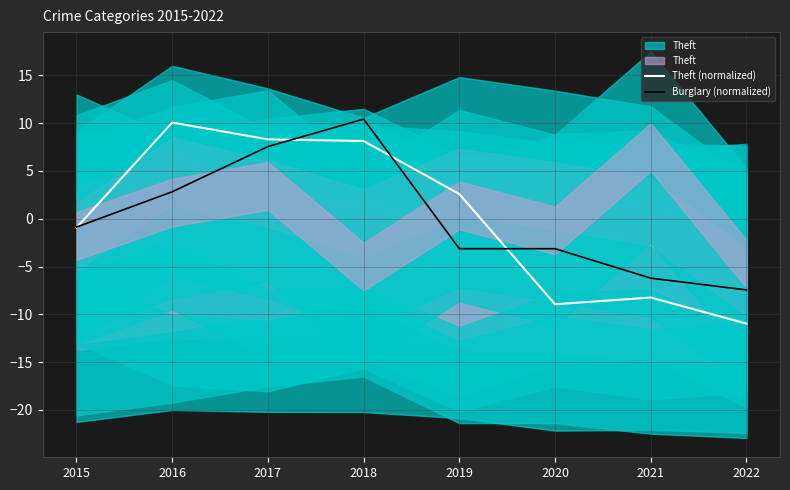

True or false: Burglary (normalized) and Theft (normalized) cross at least once.

True